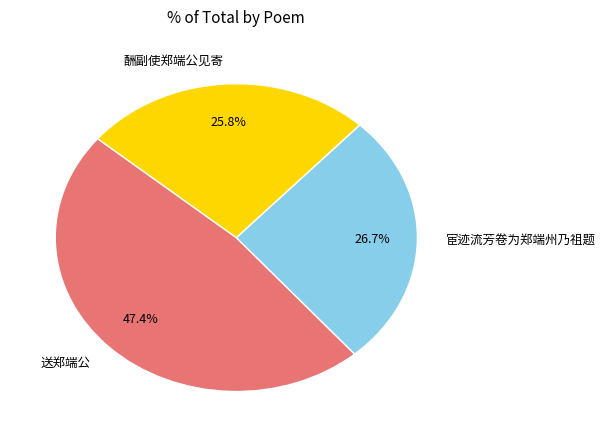

Does any single category account for the majority?

No